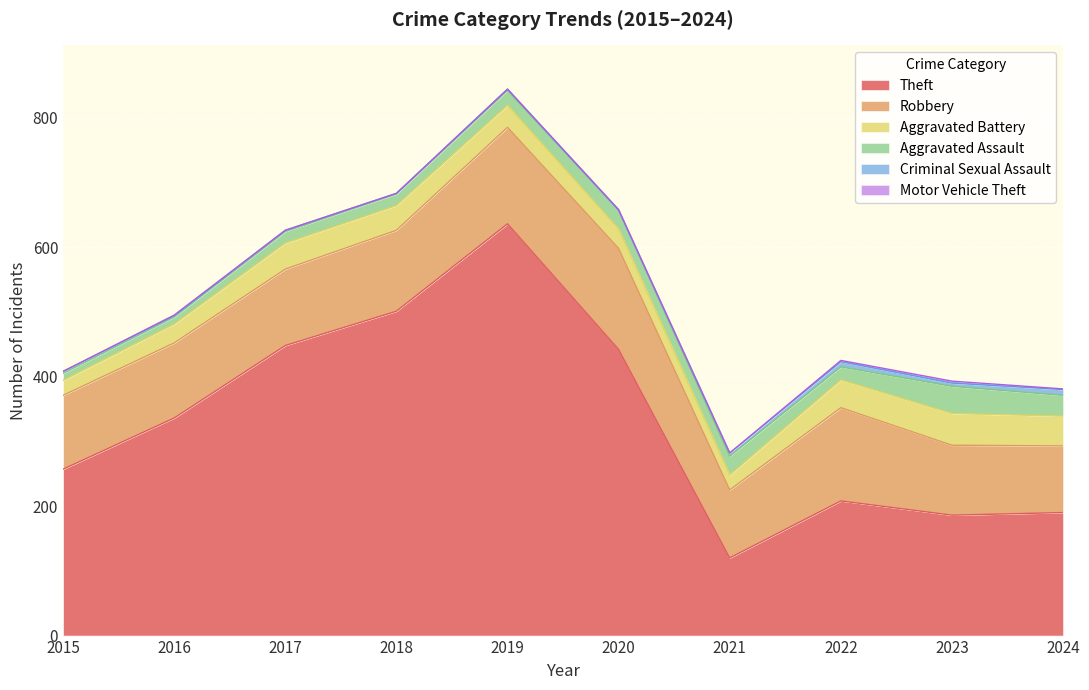

What are all the series names shown in the legend?

Theft, Robbery, Aggravated Battery, Aggravated Assault, Criminal Sexual Assault, Motor Vehicle Theft